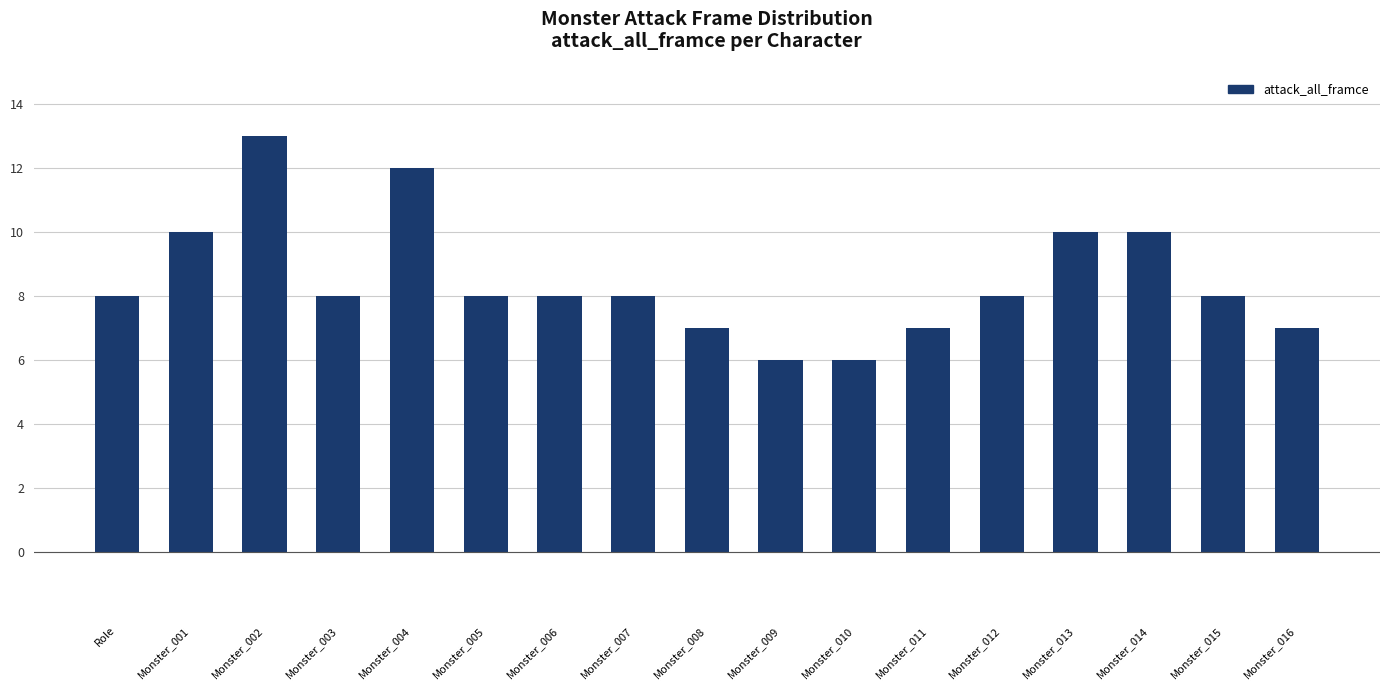

Is it true that the value at Monster_002 is 13?

True